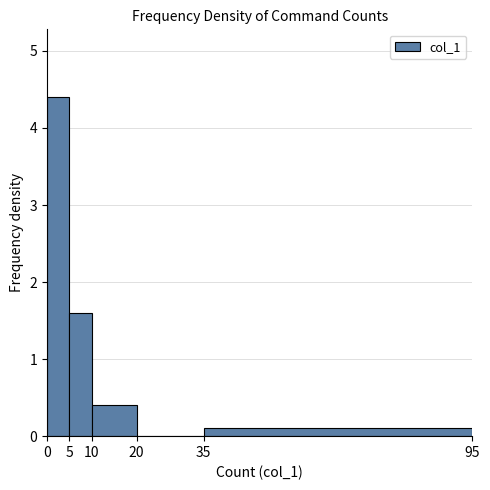

What is the height of the bar covering 5 to 10 on the x-axis? The values are not printed on the chart, so give them approximately, as read against the axis.

1.6